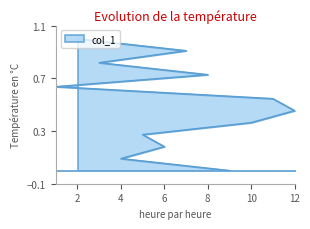

The value at 7 is 1.5. True or false?

False